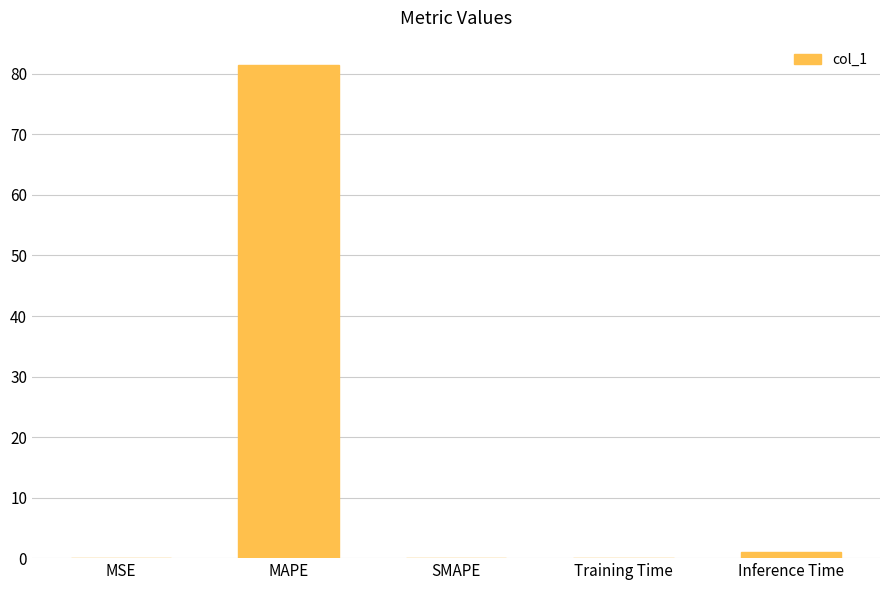

Is it true that the value at MAPE is 81.4?

True